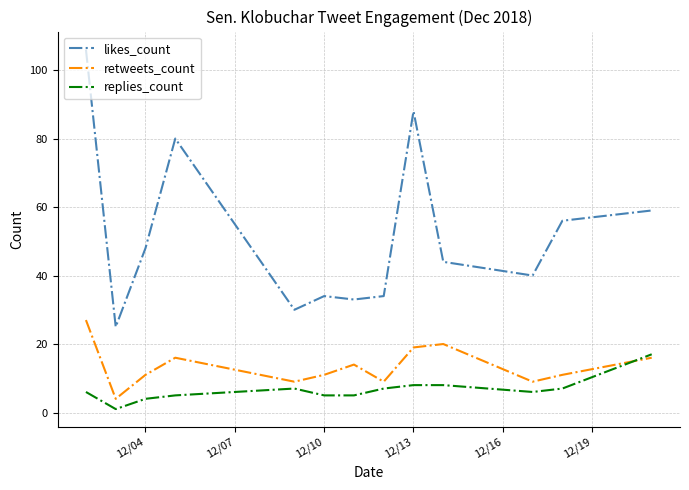

Reading right to left, transcribe all the data shown in this chart.

likes_count: 59	56	40	44	88	34	33	34	30	80	48	25	106
retweets_count: 16	11	9	20	19	9	14	11	9	16	11	4	27
replies_count: 17	7	6	8	8	7	5	5	7	5	4	1	6